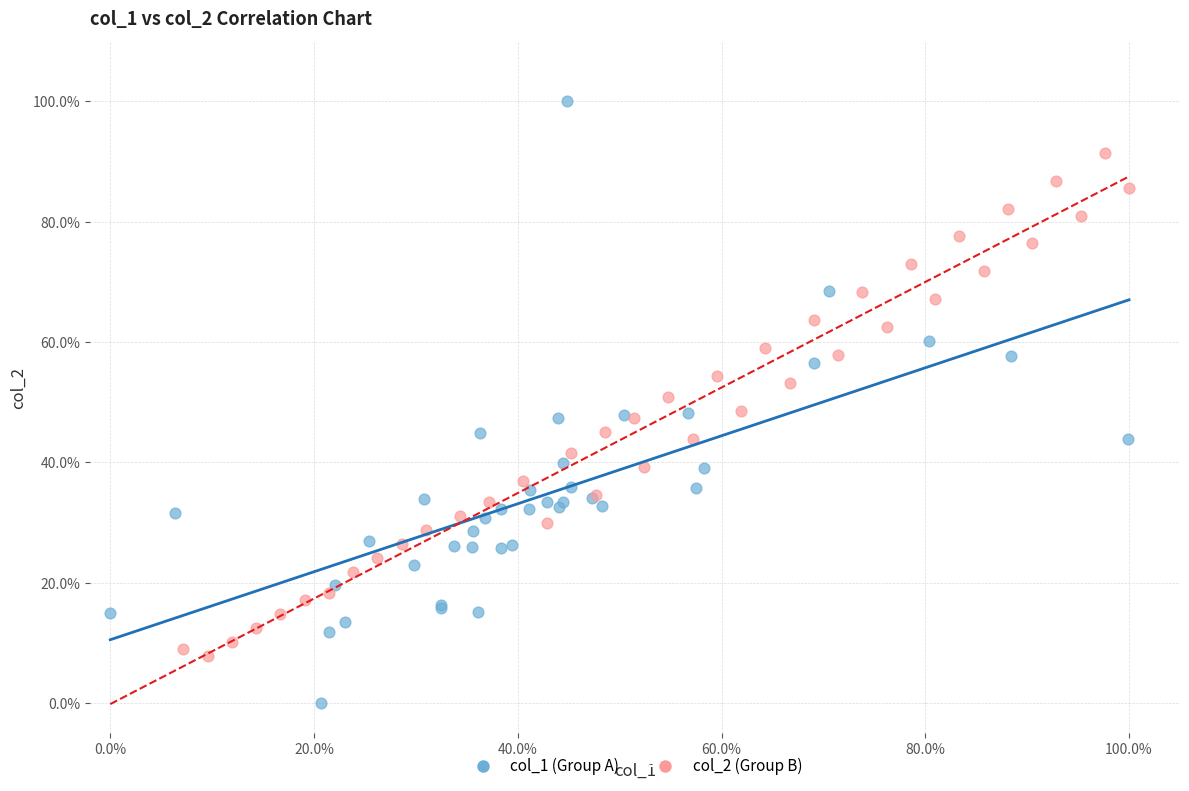

Which series has the largest Y range (max minus min)?

col_1 (Group A)